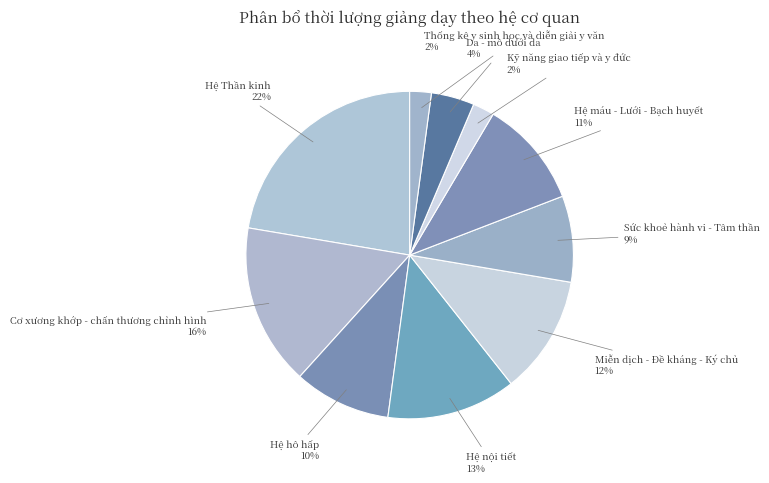

Approximately how many times larger is the value at Hệ máu - Lưới - Bạch huyết compared to Hệ nội tiết?

0.8